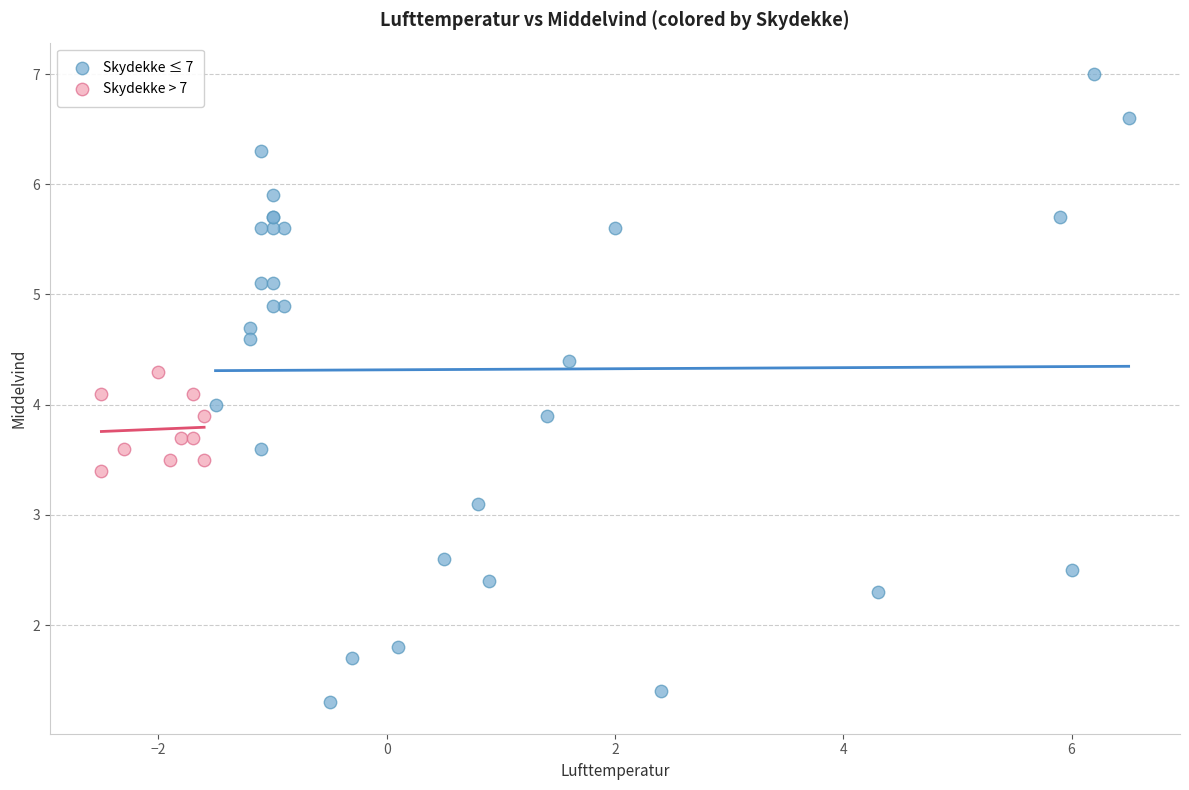

Which series has the widest spread of Y values?

Skydekke ≤ 7